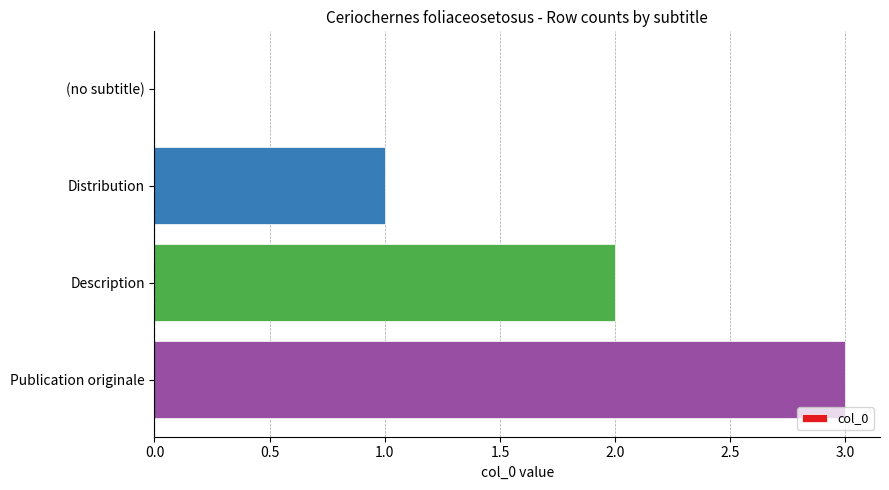

Are the bars grouped side by side (vs. stacked)?

No